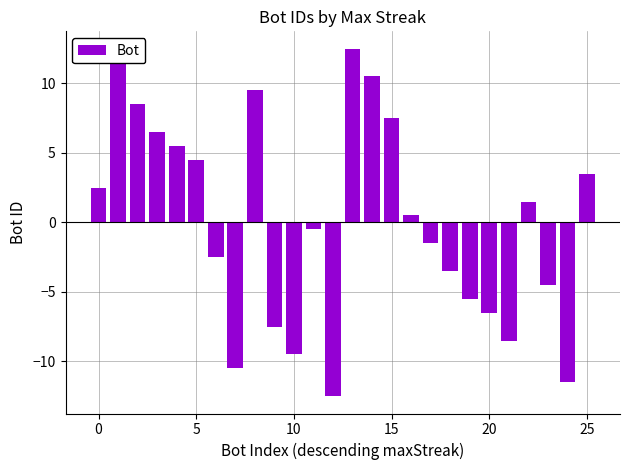

What is the difference between the second highest and minimum values?

24.0